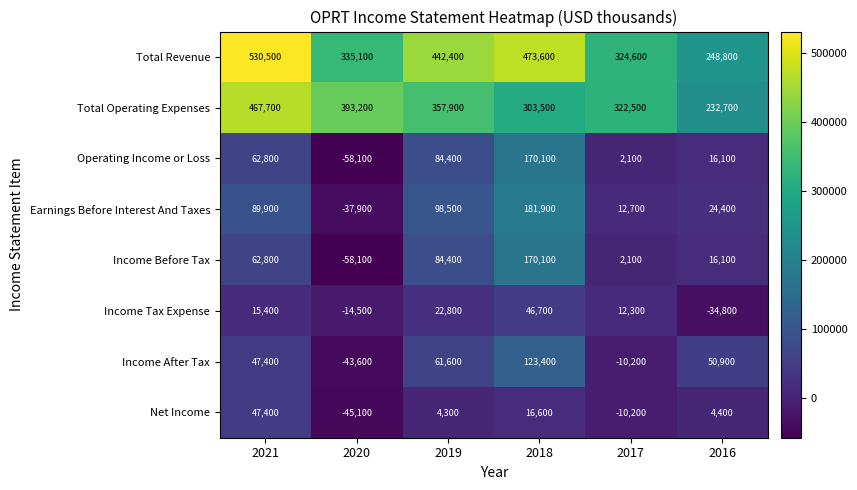

At which category is the sum across all series the highest?

2018